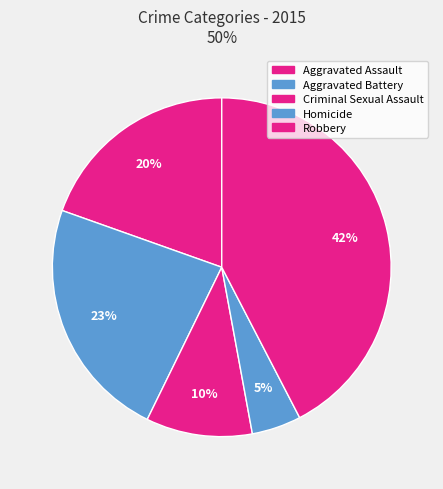

To the nearest percent, what is the average slice percentage?

20%